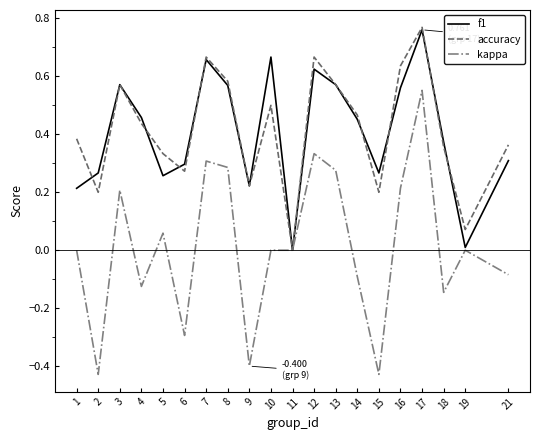

Which series has the largest range (max minus min)?

kappa